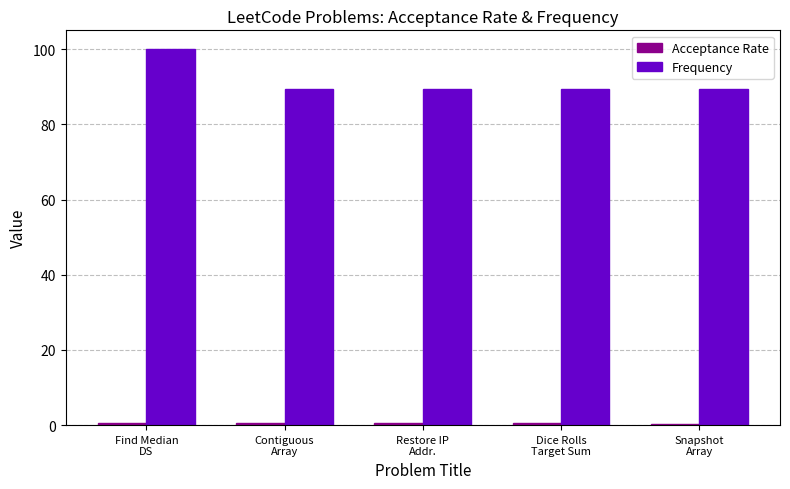

Which series has the widest spread of values?

Frequency